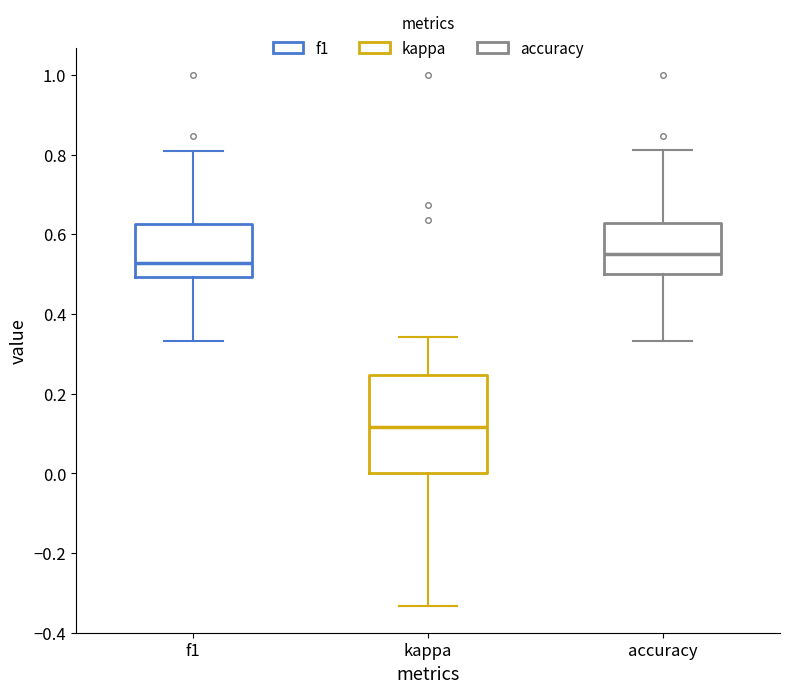

Reading left to right, read every box against the y-axis: the position of its median line, the range the box covers, and the ends of its whiskers. The values are not printed on the chart, so give them approximately, as read against the axis.

f1: median 0.52, box 0.50 to 0.62, whiskers 0.34 to 0.82
kappa: median 0.12, box 0.00 to 0.24, whiskers -0.34 to 0.34
accuracy: median 0.56, box 0.50 to 0.62, whiskers 0.34 to 0.82